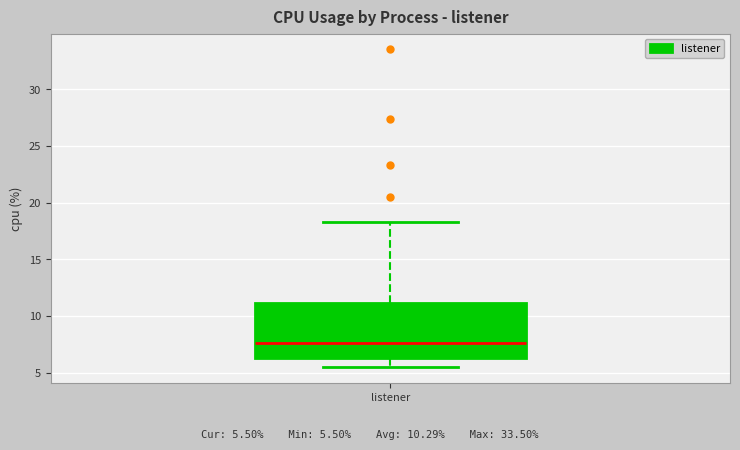

Where does the upper whisker of the box for listener end on the y-axis? The values are not printed on the chart, so give them approximately, as read against the axis.

18.5